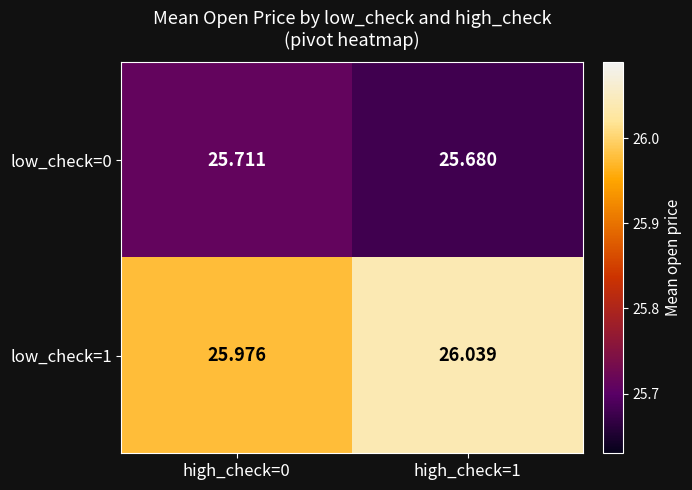

Is the value of low_check=0 at high_check=1 greater than the value of low_check=1 at high_check=1?

No